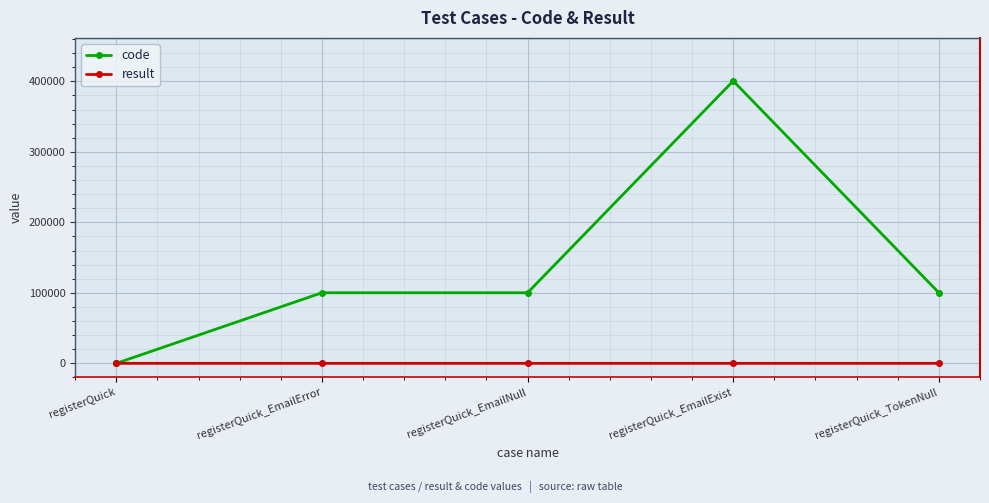

Which series has the widest spread of values?

code